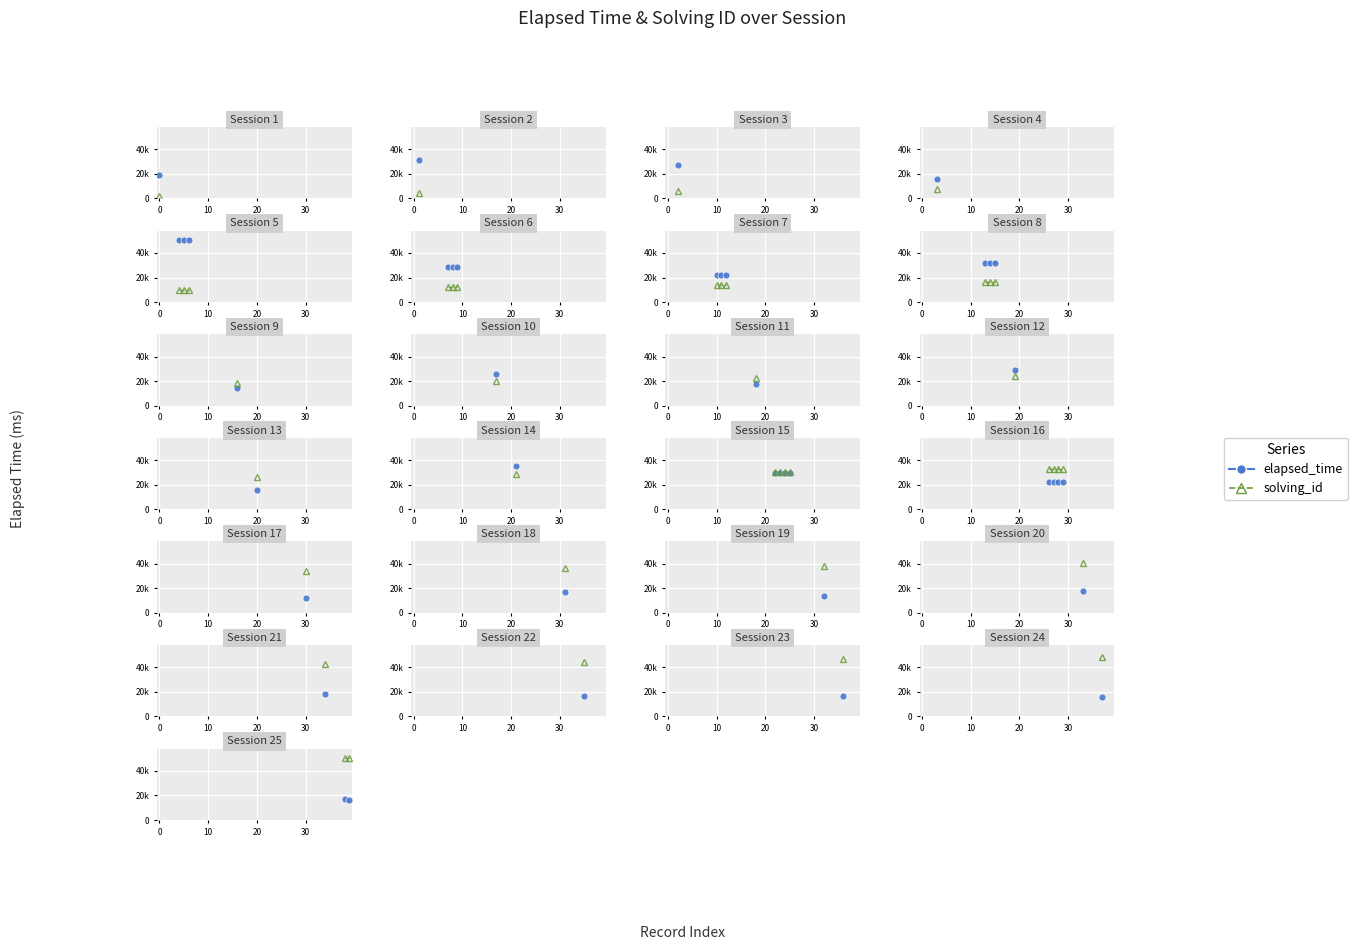

Which series has the largest total across all categories?

solving_id